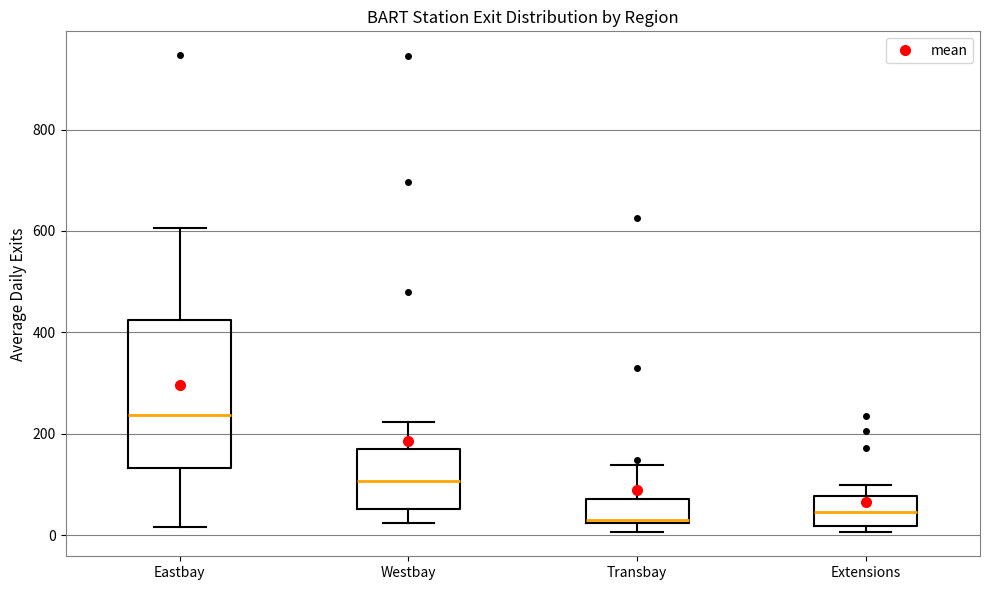

Reading left to right, read every box against the y-axis: the position of its median line, the range the box covers, and the ends of its whiskers. The values are not printed on the chart, so give them approximately, as read against the axis.

Eastbay: median 240, box 140 to 420, whiskers 20 to 600
Westbay: median 100, box 60 to 180, whiskers 20 to 220
Transbay: median 20, box 20 to 80, whiskers 0 to 140
Extensions: median 40, box 20 to 80, whiskers 0 to 100